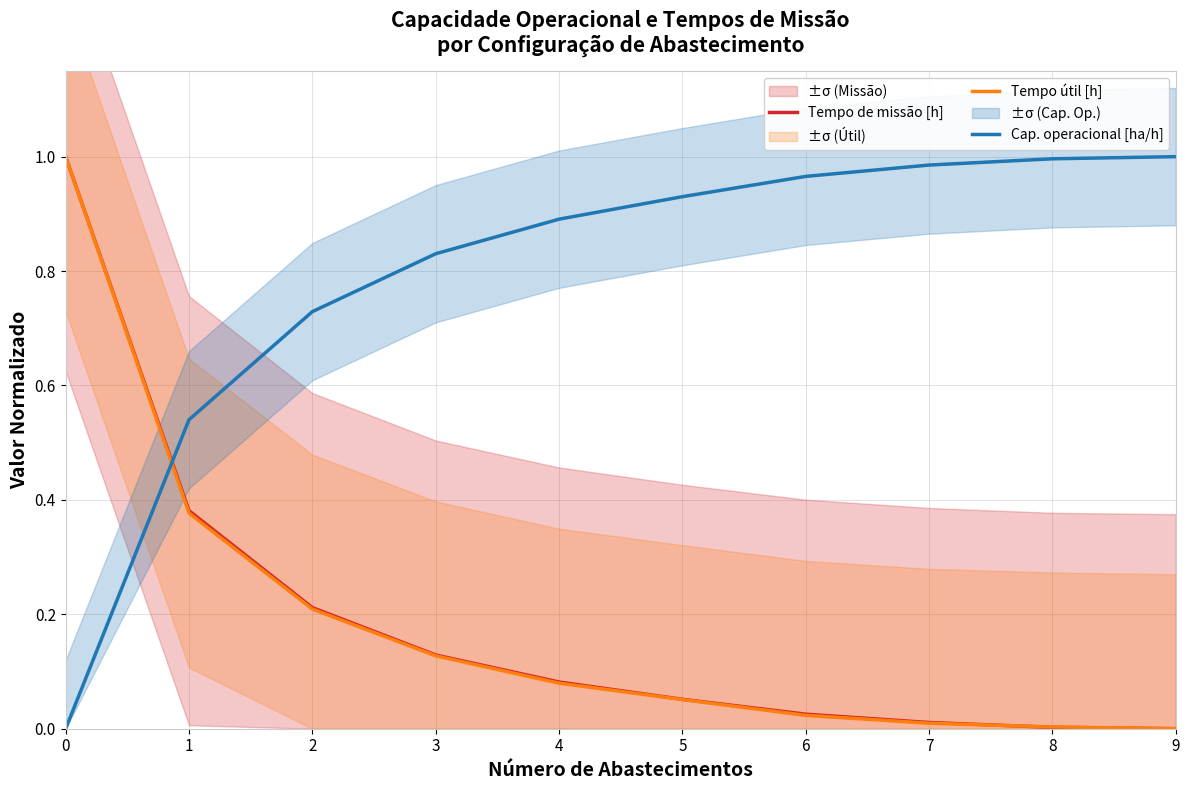

How many series are shown in this chart?

3